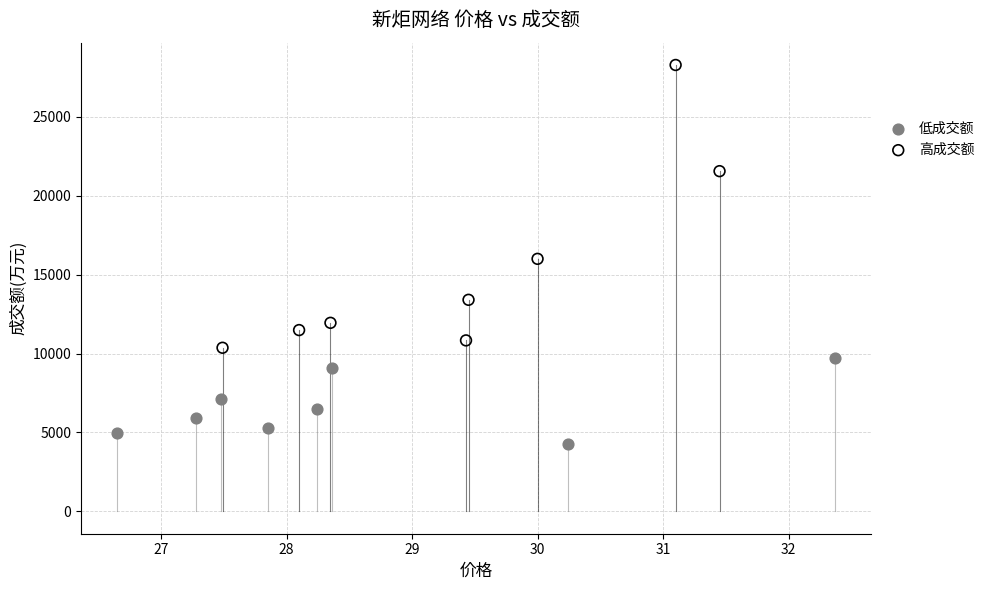

Which series reaches the maximum Y coordinate?

高成交额